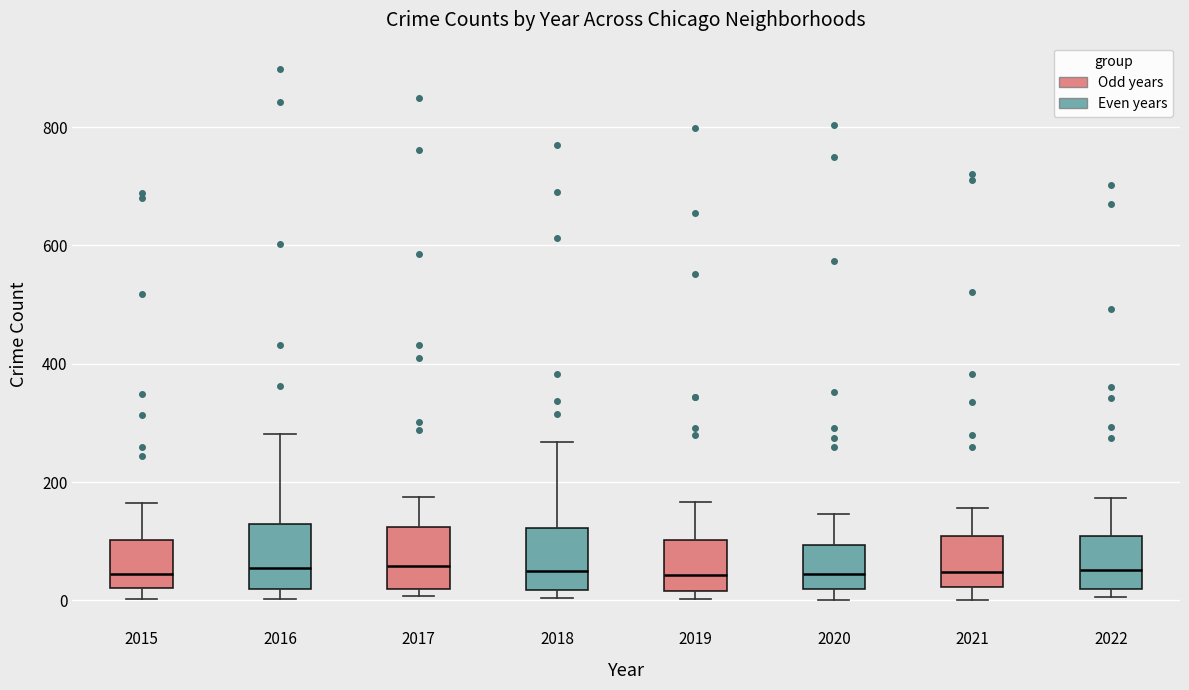

Reading left to right, transcribe this box plot: for each box, give where its median line is, the range the box spans, and where its two whiskers end, as read against the y-axis. The values are not printed on the chart, so give them approximately, as read against the axis.

2015: median 40, box 20 to 100, whiskers 0 to 160
2016: median 60, box 20 to 120, whiskers 0 to 280
2017: median 60, box 20 to 120, whiskers 0 to 180
2018: median 40, box 20 to 120, whiskers 0 to 260
2019: median 40, box 20 to 100, whiskers 0 to 160
2020: median 40, box 20 to 100, whiskers 0 to 140
2021: median 40, box 20 to 100, whiskers 0 to 160
2022: median 60, box 20 to 100, whiskers 0 to 180